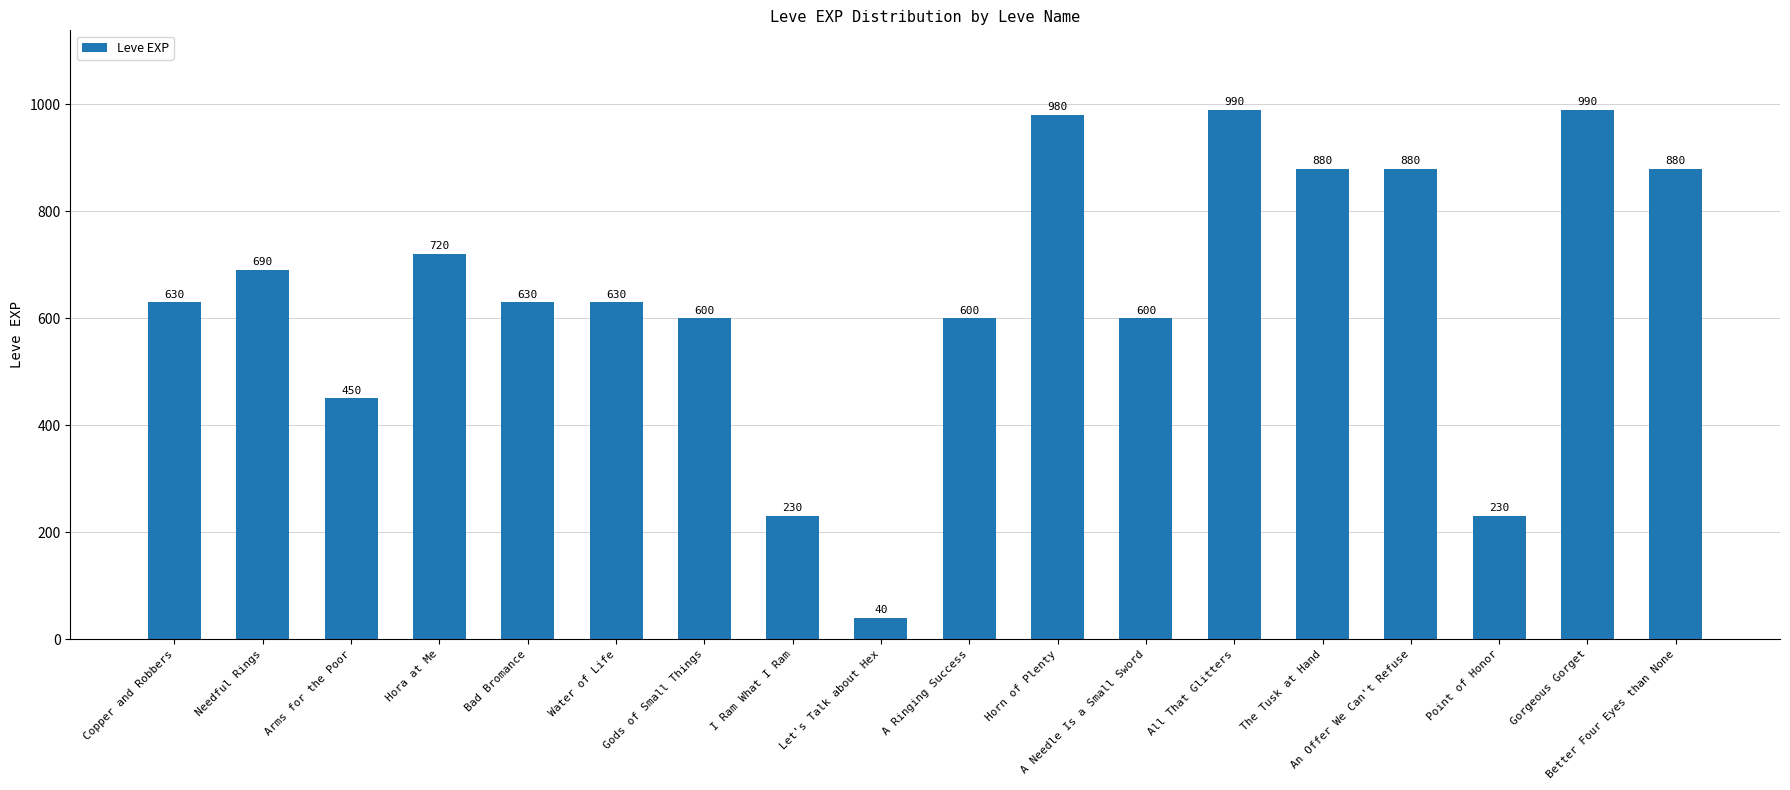

What is the label of the 10th bar from the right?

Let's Talk about Hex